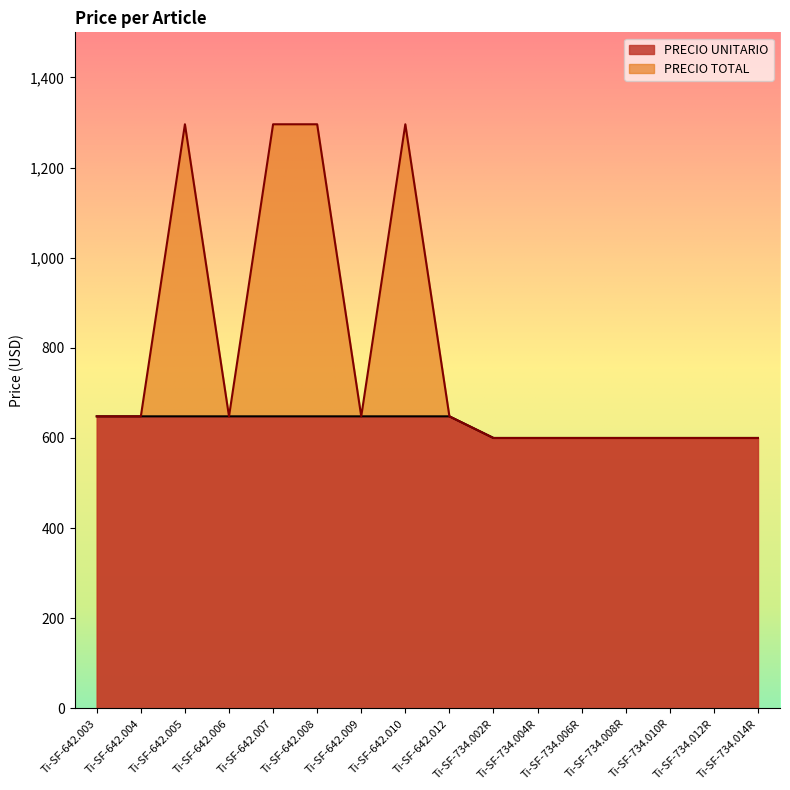

Which series changed the most between Ti-SF-642.005 and Ti-SF-642.010?

PRECIO UNITARIO